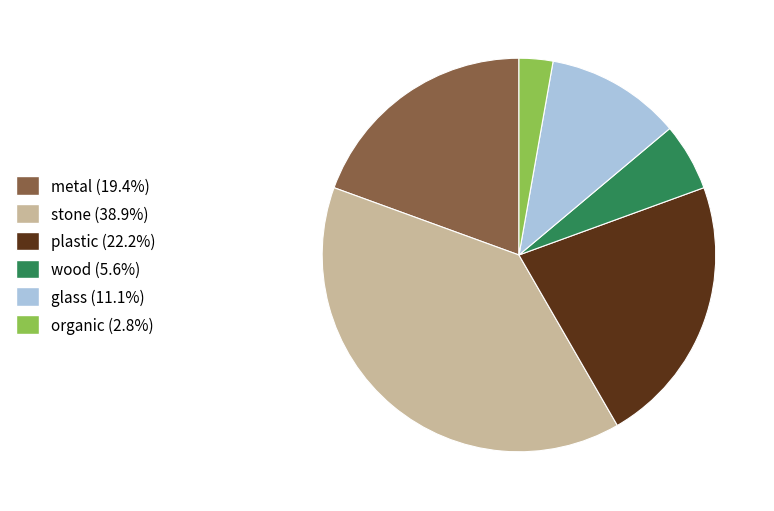

Which category has the biggest portion of the pie?

stone